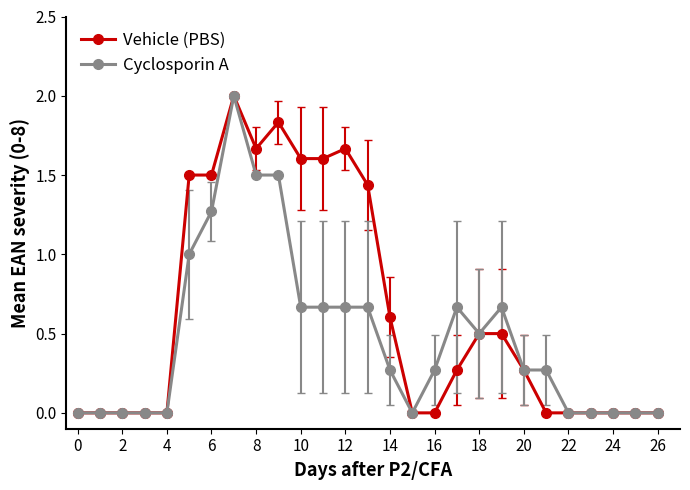

What is the greatest value displayed?

2.0